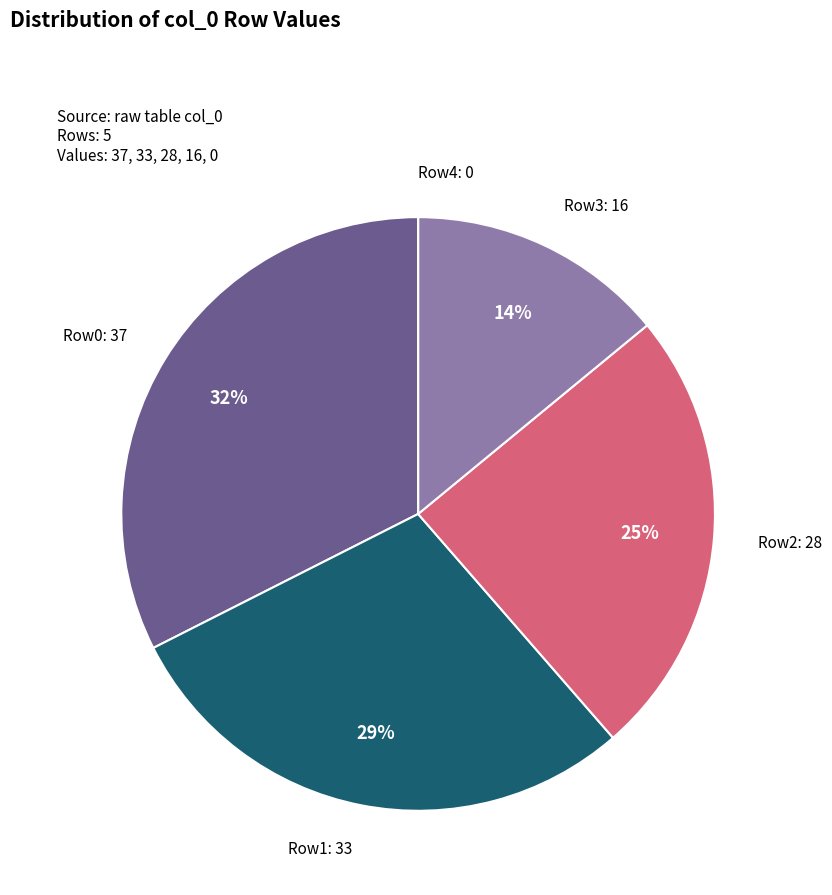

To the nearest percent, what is the combined percentage of Row1: 33 and Row2: 28?

54%